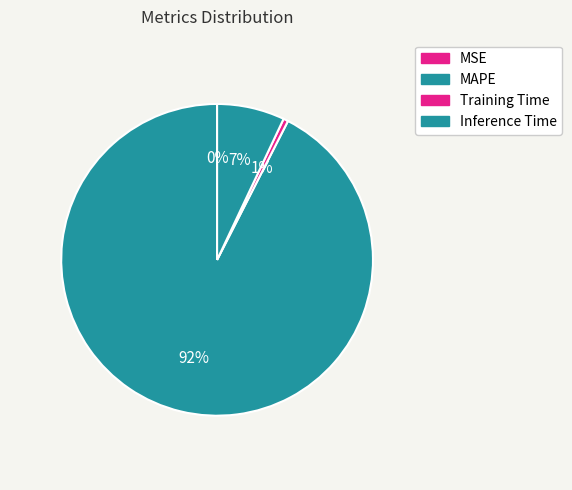

To the nearest percent, what is the average slice percentage?

25%